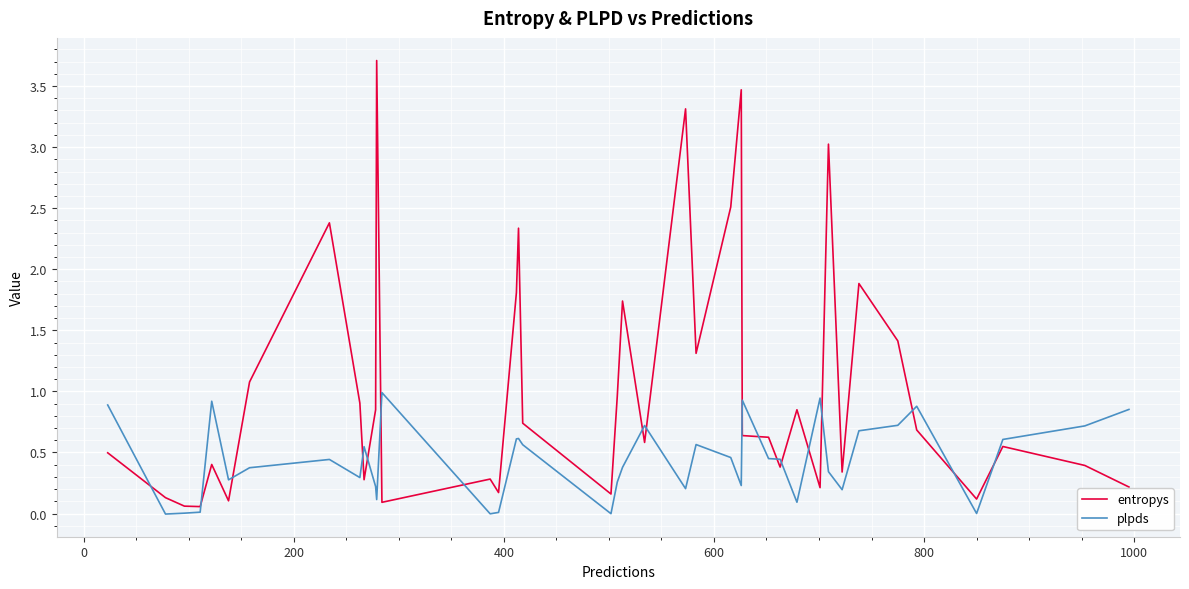

Which series has the widest spread of values?

entropys